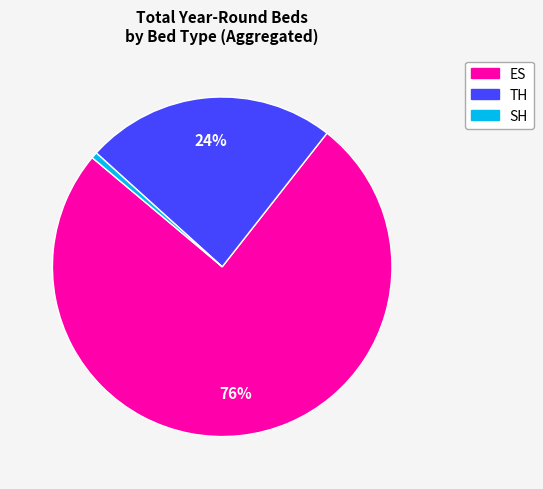

Which slice is the smallest?

SH